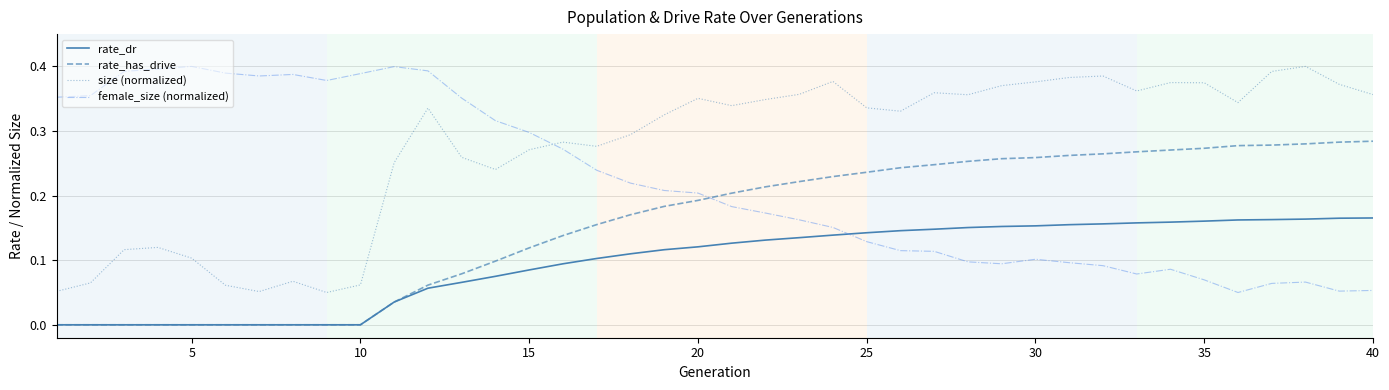

After their last crossing, which series has the higher values: female_size (normalized) or rate_dr?

rate_dr